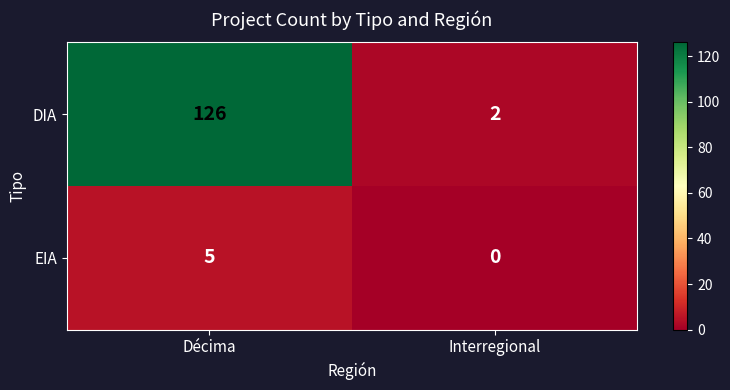

What is the difference between the EIA values at Décima and Interregional?

5